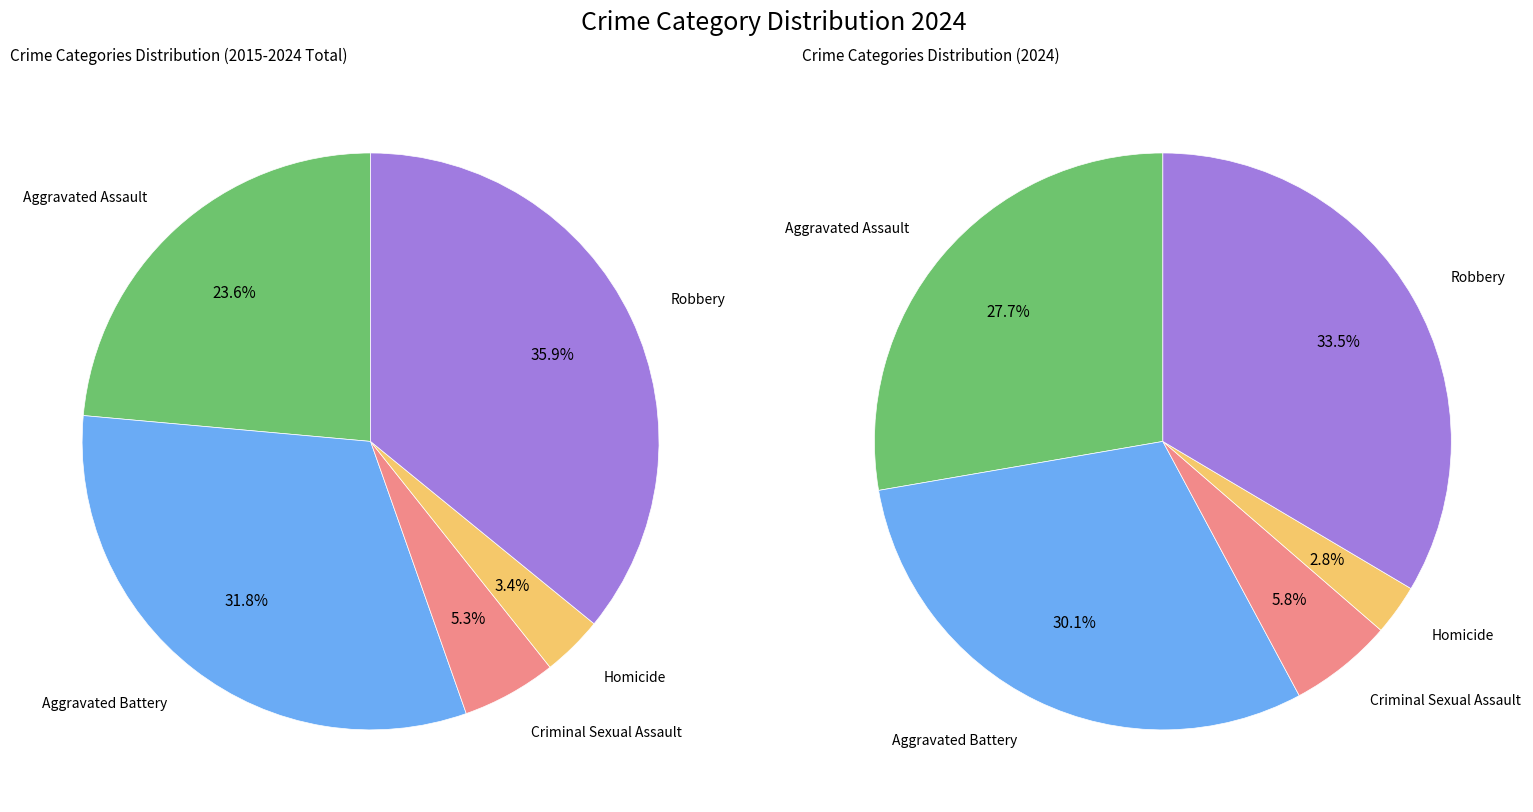

Does Homicide account for over 50% of the chart?

No